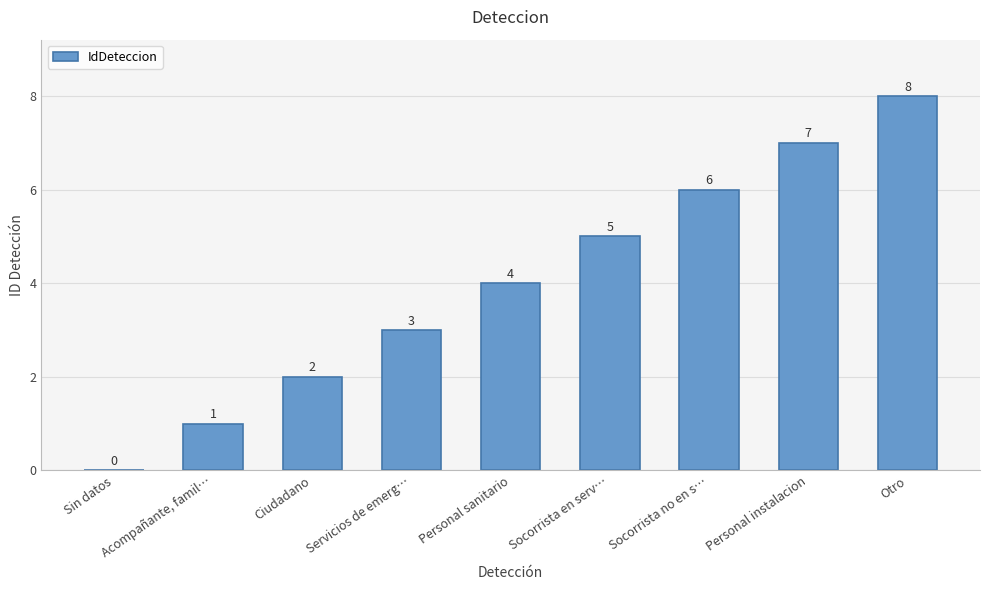

Reading left to right, list all the values displayed in this chart.

0	1	2	3	4	5	6	7	8